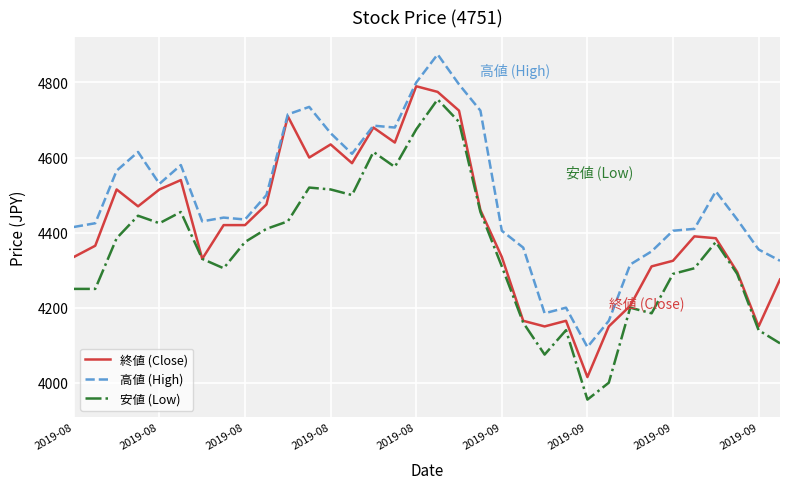

Which series has the largest total across all categories?

高値 (High)